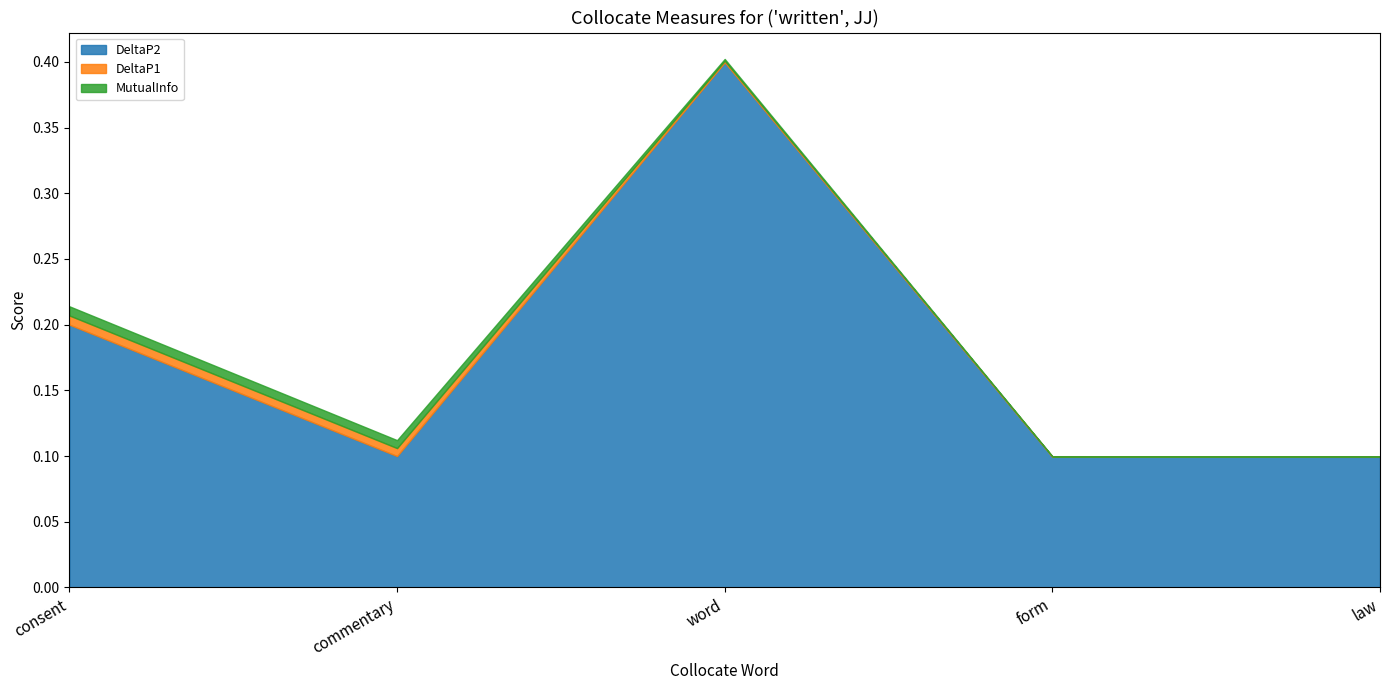

How many distinct data groups are displayed?

3